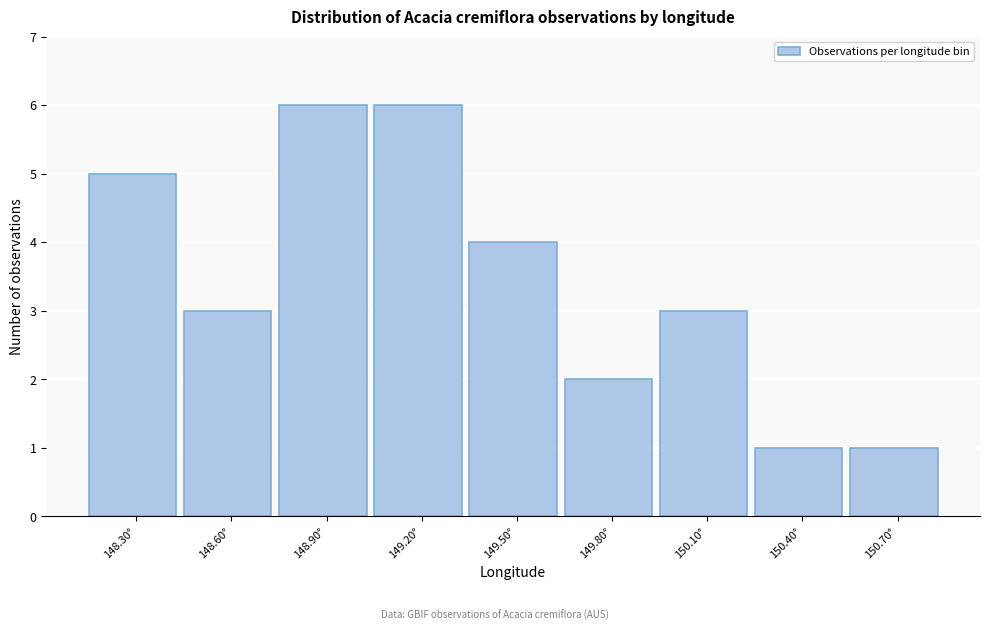

Reading left to right, extract all data points from this chart.

148.30°=5	148.60°=3	148.90°=6	149.20°=6	149.50°=4	149.80°=2	150.10°=3	150.40°=1	150.70°=1